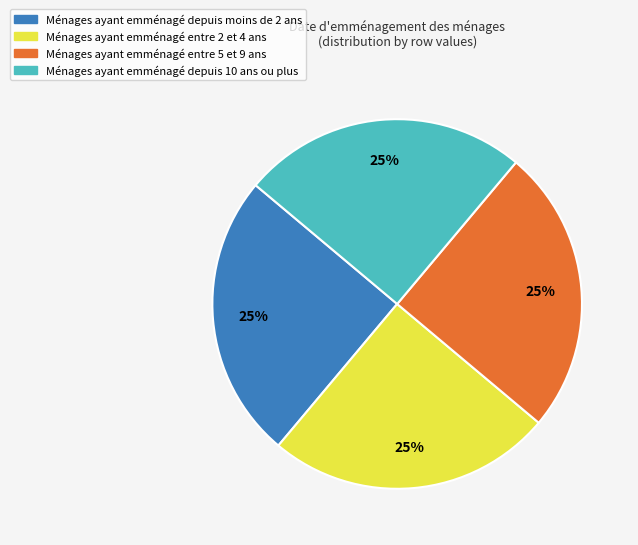

True or false: Ménages ayant emménagé depuis 10 ans ou plus accounts for 11% of the total.

False